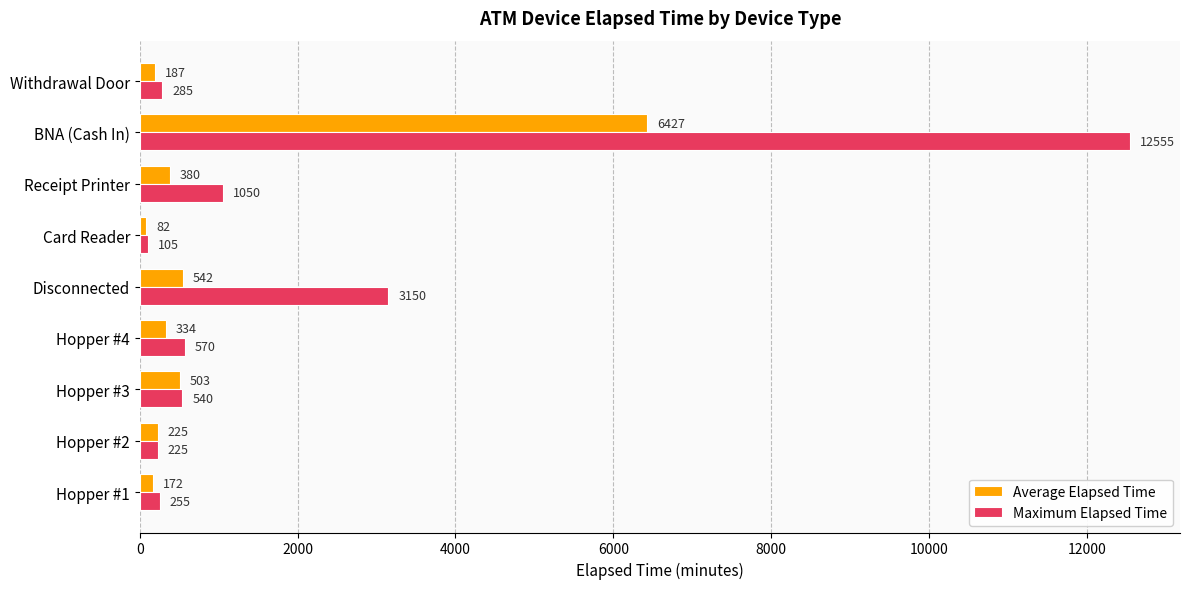

At which label does Average Elapsed Time reach its peak?

BNA (Cash In)